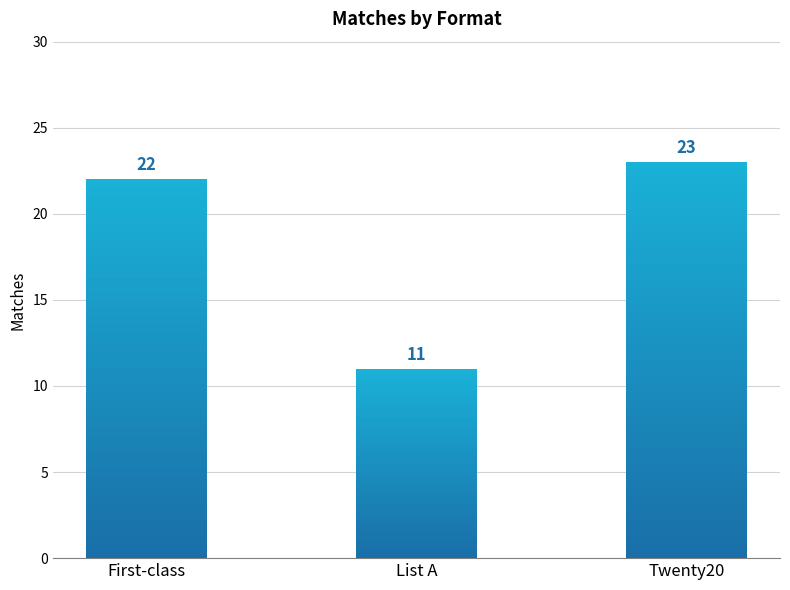

What is the label of the 2nd bar from the left?

List A